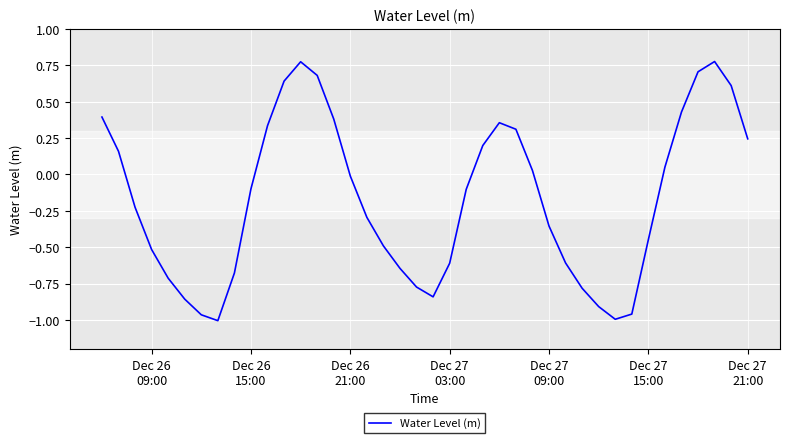

What is the difference between the maximum and minimum values?

1.8